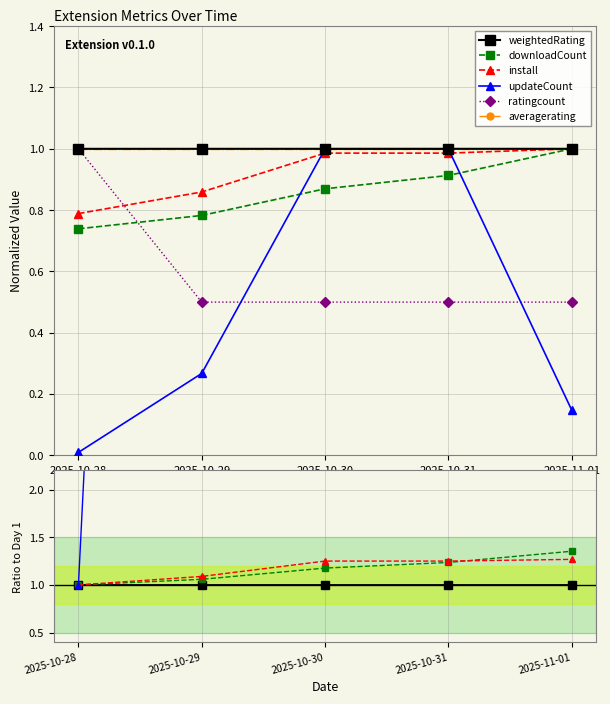

Reading left to right, list all the values displayed in this chart.

weightedRating: 2025-10-28=1.0	2025-10-29=1.0	2025-10-30=1.0	2025-10-31=1.0	2025-11-01=1.0
downloadCount: 2025-10-28=1.0	2025-10-29=1.1	2025-10-30=1.2	2025-10-31=1.2	2025-11-01=1.4
install: 2025-10-28=1.0	2025-10-29=1.1	2025-10-30=1.2	2025-10-31=1.2	2025-11-01=1.3
updateCount: 2025-10-28=1.0	2025-10-29=27.0	2025-10-30=101.0	2025-10-31=101.0	2025-11-01=15.0
ratingcount: 2025-10-28=1.0	2025-10-29=0.5	2025-10-30=0.5	2025-10-31=0.5	2025-11-01=0.5
averagerating: 2025-10-28=1.0	2025-10-29=1.0	2025-10-30=1.0	2025-10-31=1.0	2025-11-01=1.0